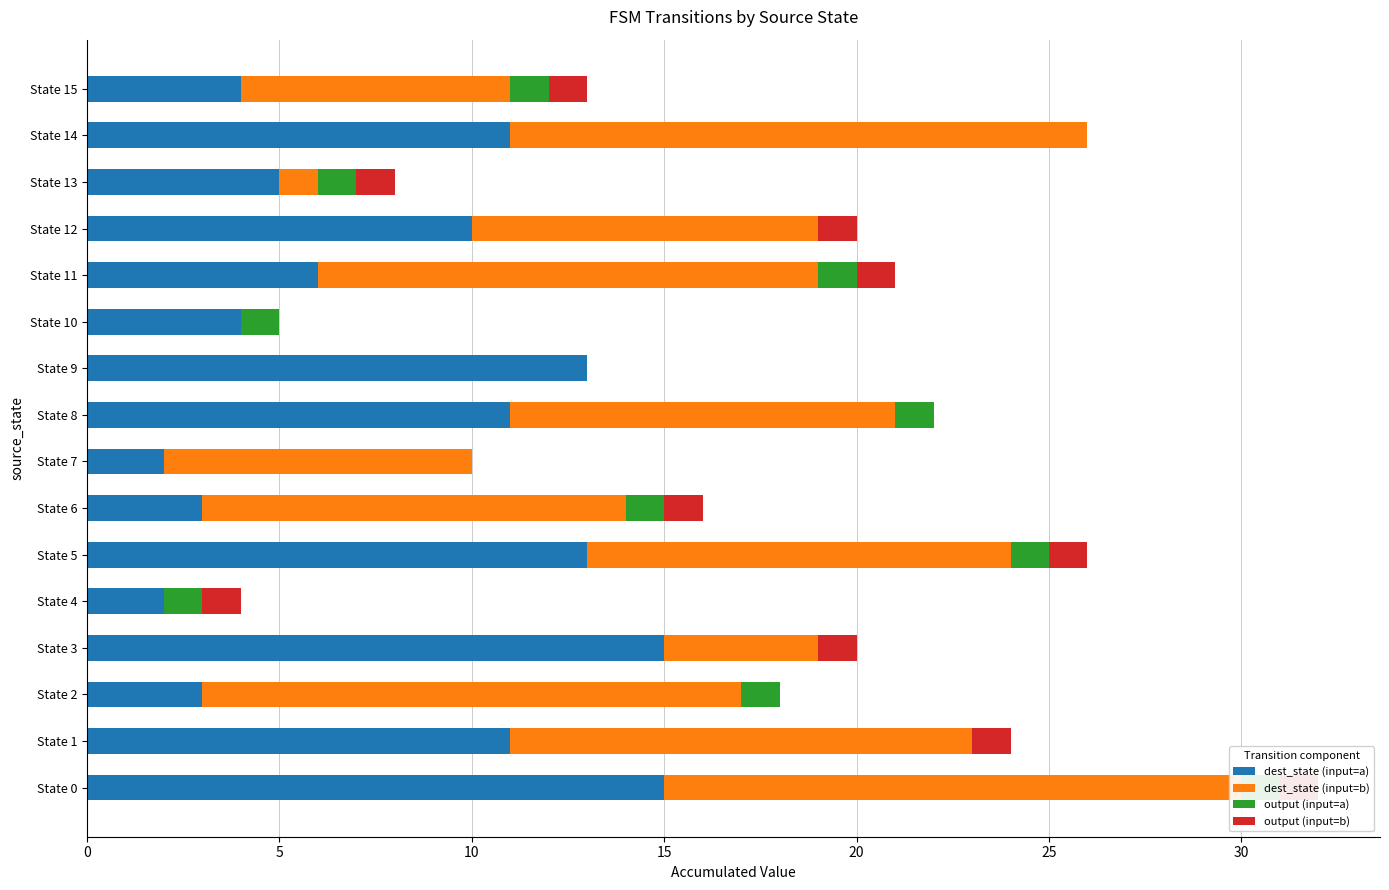

How many values in the output (input=b) series are below 1?

6